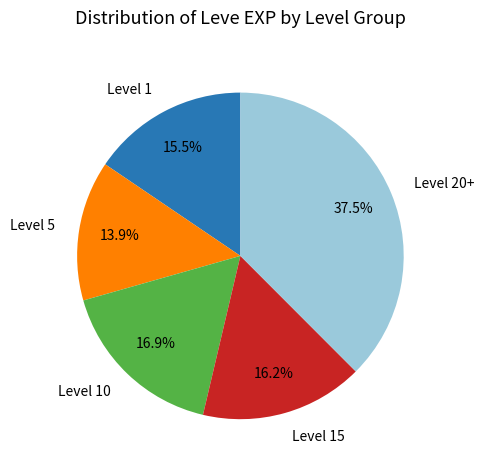

Approximately how many times larger is the value at Level 5 compared to Level 10?

0.8